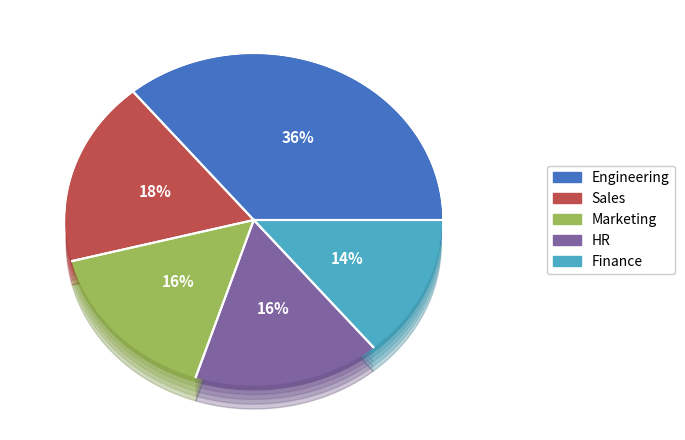

Does Finance represent more than half of the total?

No